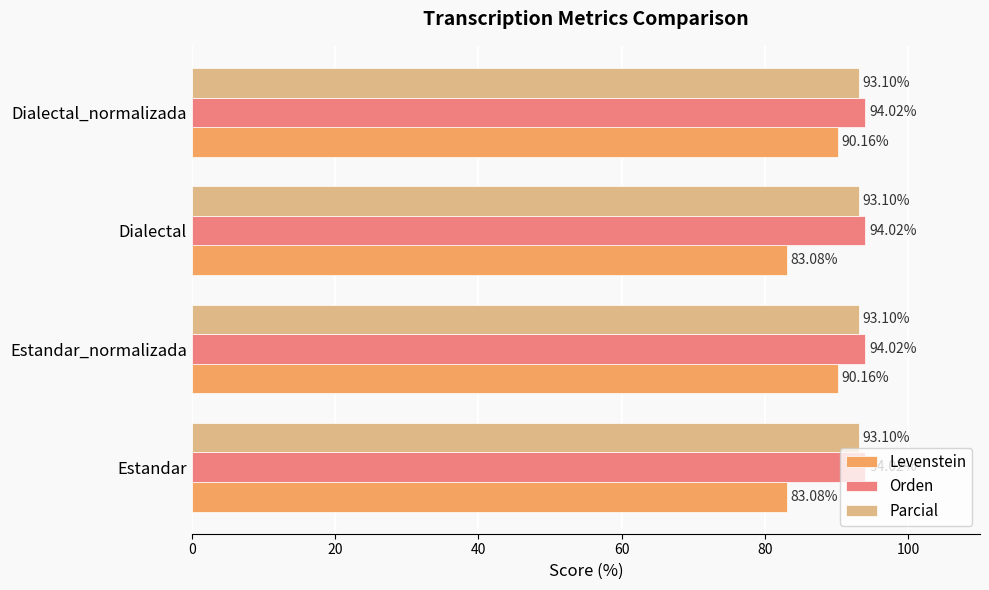

What is the spread (max minus min) of values at Estandar?

10.9